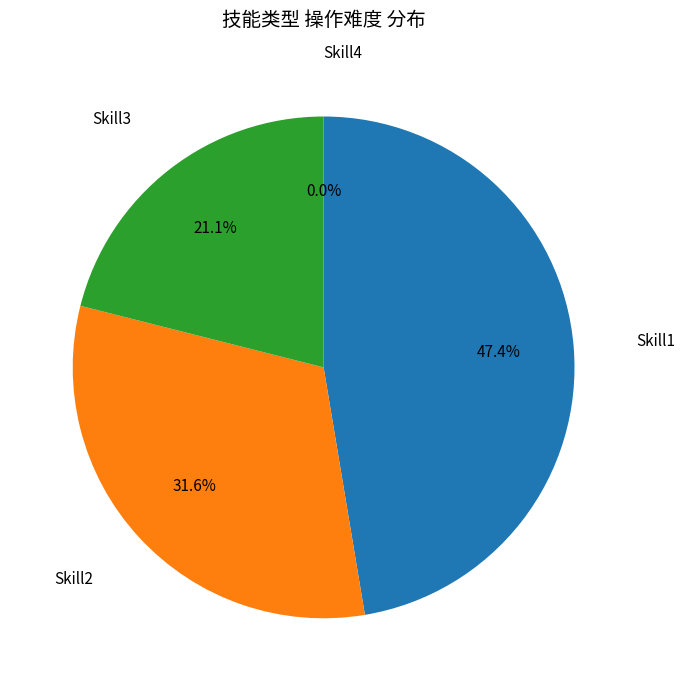

What is the total percentage of Skill3 and Skill4?

21.1%